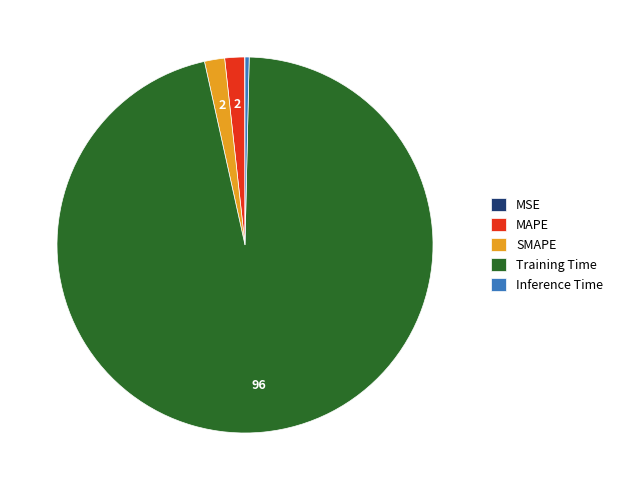

The Training Time slice represents 96% of the pie. True or false?

True